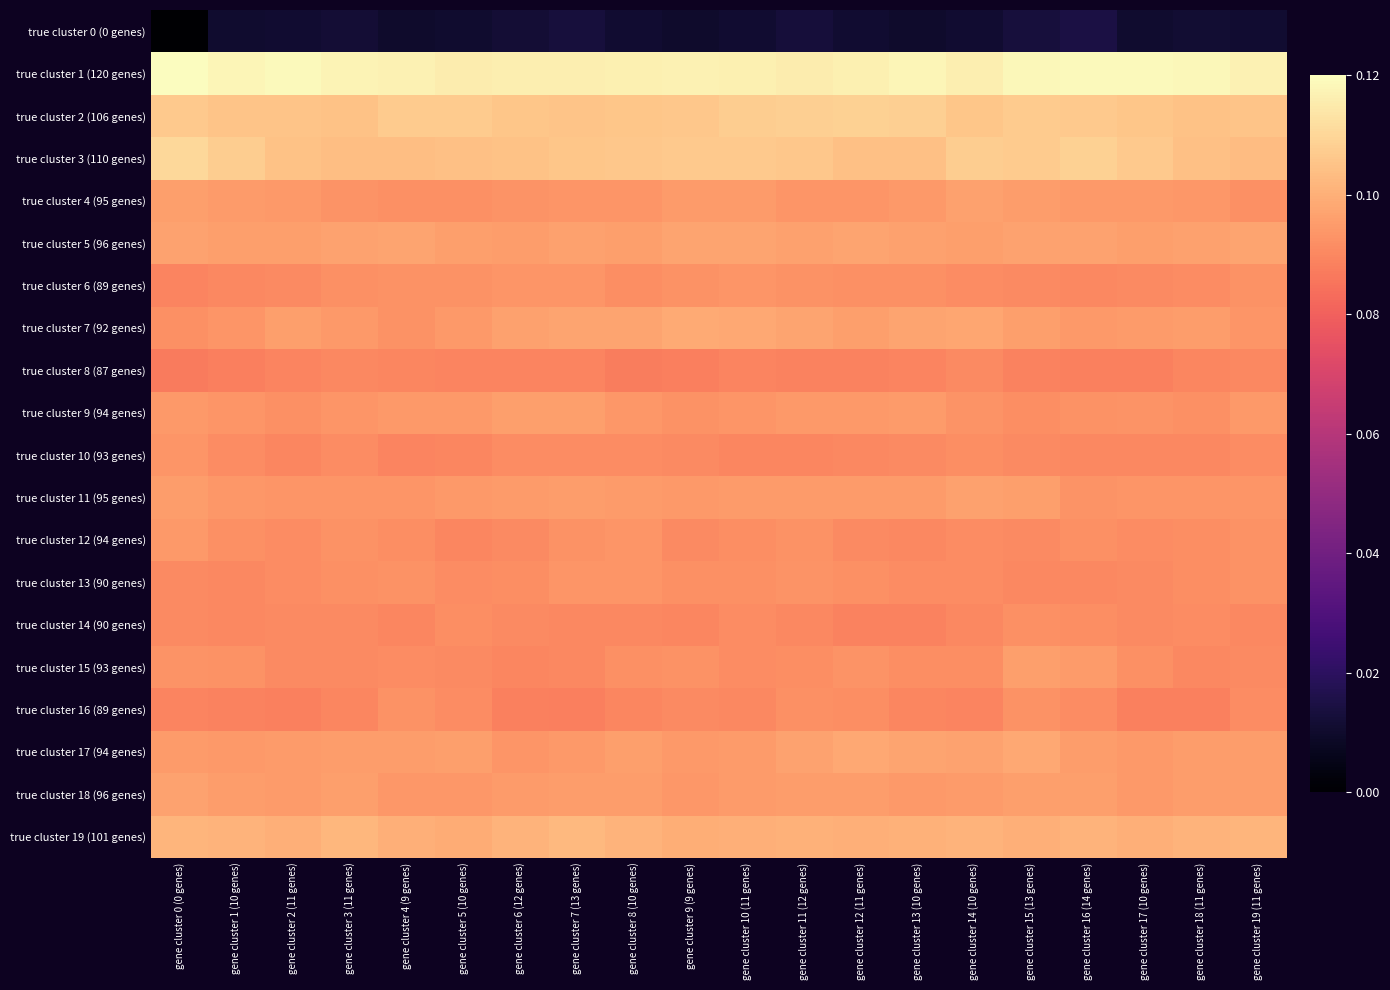

Reading left to right, extract all data points from this chart.

true cluster 0 (0 genes): gene cluster 0 (0 genes)=0.0	gene cluster 1 (10 genes)=0.0	gene cluster 2 (11 genes)=0.0	gene cluster 3 (11 genes)=0.0	gene cluster 4 (9 genes)=0.0	gene cluster 5 (10 genes)=0.0	gene cluster 6 (12 genes)=0.0	gene cluster 7 (13 genes)=0.0	gene cluster 8 (10 genes)=0.0	gene cluster 9 (9 genes)=0.0	gene cluster 10 (11 genes)=0.0	gene cluster 11 (12 genes)=0.0	gene cluster 12 (11 genes)=0.0	gene cluster 13 (10 genes)=0.0	gene cluster 14 (10 genes)=0.0	gene cluster 15 (13 genes)=0.0	gene cluster 16 (14 genes)=0.0	gene cluster 17 (10 genes)=0.0	gene cluster 18 (11 genes)=0.0	gene cluster 19 (11 genes)=0.0
true cluster 1 (120 genes): gene cluster 0 (0 genes)=0.1	gene cluster 1 (10 genes)=0.1	gene cluster 2 (11 genes)=0.1	gene cluster 3 (11 genes)=0.1	gene cluster 4 (9 genes)=0.1	gene cluster 5 (10 genes)=0.1	gene cluster 6 (12 genes)=0.1	gene cluster 7 (13 genes)=0.1	gene cluster 8 (10 genes)=0.1	gene cluster 9 (9 genes)=0.1	gene cluster 10 (11 genes)=0.1	gene cluster 11 (12 genes)=0.1	gene cluster 12 (11 genes)=0.1	gene cluster 13 (10 genes)=0.1	gene cluster 14 (10 genes)=0.1	gene cluster 15 (13 genes)=0.1	gene cluster 16 (14 genes)=0.1	gene cluster 17 (10 genes)=0.1	gene cluster 18 (11 genes)=0.1	gene cluster 19 (11 genes)=0.1
true cluster 2 (106 genes): gene cluster 0 (0 genes)=0.1	gene cluster 1 (10 genes)=0.1	gene cluster 2 (11 genes)=0.1	gene cluster 3 (11 genes)=0.1	gene cluster 4 (9 genes)=0.1	gene cluster 5 (10 genes)=0.1	gene cluster 6 (12 genes)=0.1	gene cluster 7 (13 genes)=0.1	gene cluster 8 (10 genes)=0.1	gene cluster 9 (9 genes)=0.1	gene cluster 10 (11 genes)=0.1	gene cluster 11 (12 genes)=0.1	gene cluster 12 (11 genes)=0.1	gene cluster 13 (10 genes)=0.1	gene cluster 14 (10 genes)=0.1	gene cluster 15 (13 genes)=0.1	gene cluster 16 (14 genes)=0.1	gene cluster 17 (10 genes)=0.1	gene cluster 18 (11 genes)=0.1	gene cluster 19 (11 genes)=0.1
true cluster 3 (110 genes): gene cluster 0 (0 genes)=0.1	gene cluster 1 (10 genes)=0.1	gene cluster 2 (11 genes)=0.1	gene cluster 3 (11 genes)=0.1	gene cluster 4 (9 genes)=0.1	gene cluster 5 (10 genes)=0.1	gene cluster 6 (12 genes)=0.1	gene cluster 7 (13 genes)=0.1	gene cluster 8 (10 genes)=0.1	gene cluster 9 (9 genes)=0.1	gene cluster 10 (11 genes)=0.1	gene cluster 11 (12 genes)=0.1	gene cluster 12 (11 genes)=0.1	gene cluster 13 (10 genes)=0.1	gene cluster 14 (10 genes)=0.1	gene cluster 15 (13 genes)=0.1	gene cluster 16 (14 genes)=0.1	gene cluster 17 (10 genes)=0.1	gene cluster 18 (11 genes)=0.1	gene cluster 19 (11 genes)=0.1
true cluster 4 (95 genes): gene cluster 0 (0 genes)=0.1	gene cluster 1 (10 genes)=0.1	gene cluster 2 (11 genes)=0.1	gene cluster 3 (11 genes)=0.1	gene cluster 4 (9 genes)=0.1	gene cluster 5 (10 genes)=0.1	gene cluster 6 (12 genes)=0.1	gene cluster 7 (13 genes)=0.1	gene cluster 8 (10 genes)=0.1	gene cluster 9 (9 genes)=0.1	gene cluster 10 (11 genes)=0.1	gene cluster 11 (12 genes)=0.1	gene cluster 12 (11 genes)=0.1	gene cluster 13 (10 genes)=0.1	gene cluster 14 (10 genes)=0.1	gene cluster 15 (13 genes)=0.1	gene cluster 16 (14 genes)=0.1	gene cluster 17 (10 genes)=0.1	gene cluster 18 (11 genes)=0.1	gene cluster 19 (11 genes)=0.1
true cluster 5 (96 genes): gene cluster 0 (0 genes)=0.1	gene cluster 1 (10 genes)=0.1	gene cluster 2 (11 genes)=0.1	gene cluster 3 (11 genes)=0.1	gene cluster 4 (9 genes)=0.1	gene cluster 5 (10 genes)=0.1	gene cluster 6 (12 genes)=0.1	gene cluster 7 (13 genes)=0.1	gene cluster 8 (10 genes)=0.1	gene cluster 9 (9 genes)=0.1	gene cluster 10 (11 genes)=0.1	gene cluster 11 (12 genes)=0.1	gene cluster 12 (11 genes)=0.1	gene cluster 13 (10 genes)=0.1	gene cluster 14 (10 genes)=0.1	gene cluster 15 (13 genes)=0.1	gene cluster 16 (14 genes)=0.1	gene cluster 17 (10 genes)=0.1	gene cluster 18 (11 genes)=0.1	gene cluster 19 (11 genes)=0.1
true cluster 6 (89 genes): gene cluster 0 (0 genes)=0.1	gene cluster 1 (10 genes)=0.1	gene cluster 2 (11 genes)=0.1	gene cluster 3 (11 genes)=0.1	gene cluster 4 (9 genes)=0.1	gene cluster 5 (10 genes)=0.1	gene cluster 6 (12 genes)=0.1	gene cluster 7 (13 genes)=0.1	gene cluster 8 (10 genes)=0.1	gene cluster 9 (9 genes)=0.1	gene cluster 10 (11 genes)=0.1	gene cluster 11 (12 genes)=0.1	gene cluster 12 (11 genes)=0.1	gene cluster 13 (10 genes)=0.1	gene cluster 14 (10 genes)=0.1	gene cluster 15 (13 genes)=0.1	gene cluster 16 (14 genes)=0.1	gene cluster 17 (10 genes)=0.1	gene cluster 18 (11 genes)=0.1	gene cluster 19 (11 genes)=0.1
true cluster 7 (92 genes): gene cluster 0 (0 genes)=0.1	gene cluster 1 (10 genes)=0.1	gene cluster 2 (11 genes)=0.1	gene cluster 3 (11 genes)=0.1	gene cluster 4 (9 genes)=0.1	gene cluster 5 (10 genes)=0.1	gene cluster 6 (12 genes)=0.1	gene cluster 7 (13 genes)=0.1	gene cluster 8 (10 genes)=0.1	gene cluster 9 (9 genes)=0.1	gene cluster 10 (11 genes)=0.1	gene cluster 11 (12 genes)=0.1	gene cluster 12 (11 genes)=0.1	gene cluster 13 (10 genes)=0.1	gene cluster 14 (10 genes)=0.1	gene cluster 15 (13 genes)=0.1	gene cluster 16 (14 genes)=0.1	gene cluster 17 (10 genes)=0.1	gene cluster 18 (11 genes)=0.1	gene cluster 19 (11 genes)=0.1
true cluster 8 (87 genes): gene cluster 0 (0 genes)=0.1	gene cluster 1 (10 genes)=0.1	gene cluster 2 (11 genes)=0.1	gene cluster 3 (11 genes)=0.1	gene cluster 4 (9 genes)=0.1	gene cluster 5 (10 genes)=0.1	gene cluster 6 (12 genes)=0.1	gene cluster 7 (13 genes)=0.1	gene cluster 8 (10 genes)=0.1	gene cluster 9 (9 genes)=0.1	gene cluster 10 (11 genes)=0.1	gene cluster 11 (12 genes)=0.1	gene cluster 12 (11 genes)=0.1	gene cluster 13 (10 genes)=0.1	gene cluster 14 (10 genes)=0.1	gene cluster 15 (13 genes)=0.1	gene cluster 16 (14 genes)=0.1	gene cluster 17 (10 genes)=0.1	gene cluster 18 (11 genes)=0.1	gene cluster 19 (11 genes)=0.1
true cluster 9 (94 genes): gene cluster 0 (0 genes)=0.1	gene cluster 1 (10 genes)=0.1	gene cluster 2 (11 genes)=0.1	gene cluster 3 (11 genes)=0.1	gene cluster 4 (9 genes)=0.1	gene cluster 5 (10 genes)=0.1	gene cluster 6 (12 genes)=0.1	gene cluster 7 (13 genes)=0.1	gene cluster 8 (10 genes)=0.1	gene cluster 9 (9 genes)=0.1	gene cluster 10 (11 genes)=0.1	gene cluster 11 (12 genes)=0.1	gene cluster 12 (11 genes)=0.1	gene cluster 13 (10 genes)=0.1	gene cluster 14 (10 genes)=0.1	gene cluster 15 (13 genes)=0.1	gene cluster 16 (14 genes)=0.1	gene cluster 17 (10 genes)=0.1	gene cluster 18 (11 genes)=0.1	gene cluster 19 (11 genes)=0.1
true cluster 10 (93 genes): gene cluster 0 (0 genes)=0.1	gene cluster 1 (10 genes)=0.1	gene cluster 2 (11 genes)=0.1	gene cluster 3 (11 genes)=0.1	gene cluster 4 (9 genes)=0.1	gene cluster 5 (10 genes)=0.1	gene cluster 6 (12 genes)=0.1	gene cluster 7 (13 genes)=0.1	gene cluster 8 (10 genes)=0.1	gene cluster 9 (9 genes)=0.1	gene cluster 10 (11 genes)=0.1	gene cluster 11 (12 genes)=0.1	gene cluster 12 (11 genes)=0.1	gene cluster 13 (10 genes)=0.1	gene cluster 14 (10 genes)=0.1	gene cluster 15 (13 genes)=0.1	gene cluster 16 (14 genes)=0.1	gene cluster 17 (10 genes)=0.1	gene cluster 18 (11 genes)=0.1	gene cluster 19 (11 genes)=0.1
true cluster 11 (95 genes): gene cluster 0 (0 genes)=0.1	gene cluster 1 (10 genes)=0.1	gene cluster 2 (11 genes)=0.1	gene cluster 3 (11 genes)=0.1	gene cluster 4 (9 genes)=0.1	gene cluster 5 (10 genes)=0.1	gene cluster 6 (12 genes)=0.1	gene cluster 7 (13 genes)=0.1	gene cluster 8 (10 genes)=0.1	gene cluster 9 (9 genes)=0.1	gene cluster 10 (11 genes)=0.1	gene cluster 11 (12 genes)=0.1	gene cluster 12 (11 genes)=0.1	gene cluster 13 (10 genes)=0.1	gene cluster 14 (10 genes)=0.1	gene cluster 15 (13 genes)=0.1	gene cluster 16 (14 genes)=0.1	gene cluster 17 (10 genes)=0.1	gene cluster 18 (11 genes)=0.1	gene cluster 19 (11 genes)=0.1
true cluster 12 (94 genes): gene cluster 0 (0 genes)=0.1	gene cluster 1 (10 genes)=0.1	gene cluster 2 (11 genes)=0.1	gene cluster 3 (11 genes)=0.1	gene cluster 4 (9 genes)=0.1	gene cluster 5 (10 genes)=0.1	gene cluster 6 (12 genes)=0.1	gene cluster 7 (13 genes)=0.1	gene cluster 8 (10 genes)=0.1	gene cluster 9 (9 genes)=0.1	gene cluster 10 (11 genes)=0.1	gene cluster 11 (12 genes)=0.1	gene cluster 12 (11 genes)=0.1	gene cluster 13 (10 genes)=0.1	gene cluster 14 (10 genes)=0.1	gene cluster 15 (13 genes)=0.1	gene cluster 16 (14 genes)=0.1	gene cluster 17 (10 genes)=0.1	gene cluster 18 (11 genes)=0.1	gene cluster 19 (11 genes)=0.1
true cluster 13 (90 genes): gene cluster 0 (0 genes)=0.1	gene cluster 1 (10 genes)=0.1	gene cluster 2 (11 genes)=0.1	gene cluster 3 (11 genes)=0.1	gene cluster 4 (9 genes)=0.1	gene cluster 5 (10 genes)=0.1	gene cluster 6 (12 genes)=0.1	gene cluster 7 (13 genes)=0.1	gene cluster 8 (10 genes)=0.1	gene cluster 9 (9 genes)=0.1	gene cluster 10 (11 genes)=0.1	gene cluster 11 (12 genes)=0.1	gene cluster 12 (11 genes)=0.1	gene cluster 13 (10 genes)=0.1	gene cluster 14 (10 genes)=0.1	gene cluster 15 (13 genes)=0.1	gene cluster 16 (14 genes)=0.1	gene cluster 17 (10 genes)=0.1	gene cluster 18 (11 genes)=0.1	gene cluster 19 (11 genes)=0.1
true cluster 14 (90 genes): gene cluster 0 (0 genes)=0.1	gene cluster 1 (10 genes)=0.1	gene cluster 2 (11 genes)=0.1	gene cluster 3 (11 genes)=0.1	gene cluster 4 (9 genes)=0.1	gene cluster 5 (10 genes)=0.1	gene cluster 6 (12 genes)=0.1	gene cluster 7 (13 genes)=0.1	gene cluster 8 (10 genes)=0.1	gene cluster 9 (9 genes)=0.1	gene cluster 10 (11 genes)=0.1	gene cluster 11 (12 genes)=0.1	gene cluster 12 (11 genes)=0.1	gene cluster 13 (10 genes)=0.1	gene cluster 14 (10 genes)=0.1	gene cluster 15 (13 genes)=0.1	gene cluster 16 (14 genes)=0.1	gene cluster 17 (10 genes)=0.1	gene cluster 18 (11 genes)=0.1	gene cluster 19 (11 genes)=0.1
true cluster 15 (93 genes): gene cluster 0 (0 genes)=0.1	gene cluster 1 (10 genes)=0.1	gene cluster 2 (11 genes)=0.1	gene cluster 3 (11 genes)=0.1	gene cluster 4 (9 genes)=0.1	gene cluster 5 (10 genes)=0.1	gene cluster 6 (12 genes)=0.1	gene cluster 7 (13 genes)=0.1	gene cluster 8 (10 genes)=0.1	gene cluster 9 (9 genes)=0.1	gene cluster 10 (11 genes)=0.1	gene cluster 11 (12 genes)=0.1	gene cluster 12 (11 genes)=0.1	gene cluster 13 (10 genes)=0.1	gene cluster 14 (10 genes)=0.1	gene cluster 15 (13 genes)=0.1	gene cluster 16 (14 genes)=0.1	gene cluster 17 (10 genes)=0.1	gene cluster 18 (11 genes)=0.1	gene cluster 19 (11 genes)=0.1
true cluster 16 (89 genes): gene cluster 0 (0 genes)=0.1	gene cluster 1 (10 genes)=0.1	gene cluster 2 (11 genes)=0.1	gene cluster 3 (11 genes)=0.1	gene cluster 4 (9 genes)=0.1	gene cluster 5 (10 genes)=0.1	gene cluster 6 (12 genes)=0.1	gene cluster 7 (13 genes)=0.1	gene cluster 8 (10 genes)=0.1	gene cluster 9 (9 genes)=0.1	gene cluster 10 (11 genes)=0.1	gene cluster 11 (12 genes)=0.1	gene cluster 12 (11 genes)=0.1	gene cluster 13 (10 genes)=0.1	gene cluster 14 (10 genes)=0.1	gene cluster 15 (13 genes)=0.1	gene cluster 16 (14 genes)=0.1	gene cluster 17 (10 genes)=0.1	gene cluster 18 (11 genes)=0.1	gene cluster 19 (11 genes)=0.1
true cluster 17 (94 genes): gene cluster 0 (0 genes)=0.1	gene cluster 1 (10 genes)=0.1	gene cluster 2 (11 genes)=0.1	gene cluster 3 (11 genes)=0.1	gene cluster 4 (9 genes)=0.1	gene cluster 5 (10 genes)=0.1	gene cluster 6 (12 genes)=0.1	gene cluster 7 (13 genes)=0.1	gene cluster 8 (10 genes)=0.1	gene cluster 9 (9 genes)=0.1	gene cluster 10 (11 genes)=0.1	gene cluster 11 (12 genes)=0.1	gene cluster 12 (11 genes)=0.1	gene cluster 13 (10 genes)=0.1	gene cluster 14 (10 genes)=0.1	gene cluster 15 (13 genes)=0.1	gene cluster 16 (14 genes)=0.1	gene cluster 17 (10 genes)=0.1	gene cluster 18 (11 genes)=0.1	gene cluster 19 (11 genes)=0.1
true cluster 18 (96 genes): gene cluster 0 (0 genes)=0.1	gene cluster 1 (10 genes)=0.1	gene cluster 2 (11 genes)=0.1	gene cluster 3 (11 genes)=0.1	gene cluster 4 (9 genes)=0.1	gene cluster 5 (10 genes)=0.1	gene cluster 6 (12 genes)=0.1	gene cluster 7 (13 genes)=0.1	gene cluster 8 (10 genes)=0.1	gene cluster 9 (9 genes)=0.1	gene cluster 10 (11 genes)=0.1	gene cluster 11 (12 genes)=0.1	gene cluster 12 (11 genes)=0.1	gene cluster 13 (10 genes)=0.1	gene cluster 14 (10 genes)=0.1	gene cluster 15 (13 genes)=0.1	gene cluster 16 (14 genes)=0.1	gene cluster 17 (10 genes)=0.1	gene cluster 18 (11 genes)=0.1	gene cluster 19 (11 genes)=0.1
true cluster 19 (101 genes): gene cluster 0 (0 genes)=0.1	gene cluster 1 (10 genes)=0.1	gene cluster 2 (11 genes)=0.1	gene cluster 3 (11 genes)=0.1	gene cluster 4 (9 genes)=0.1	gene cluster 5 (10 genes)=0.1	gene cluster 6 (12 genes)=0.1	gene cluster 7 (13 genes)=0.1	gene cluster 8 (10 genes)=0.1	gene cluster 9 (9 genes)=0.1	gene cluster 10 (11 genes)=0.1	gene cluster 11 (12 genes)=0.1	gene cluster 12 (11 genes)=0.1	gene cluster 13 (10 genes)=0.1	gene cluster 14 (10 genes)=0.1	gene cluster 15 (13 genes)=0.1	gene cluster 16 (14 genes)=0.1	gene cluster 17 (10 genes)=0.1	gene cluster 18 (11 genes)=0.1	gene cluster 19 (11 genes)=0.1